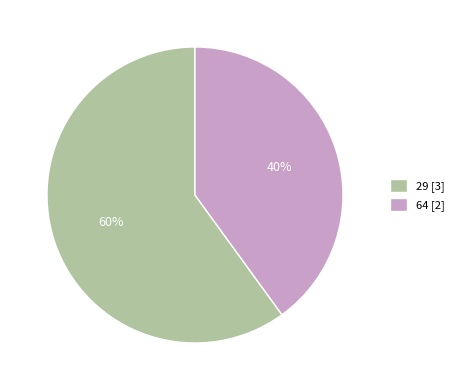

What is the smallest slice in the pie chart?

64